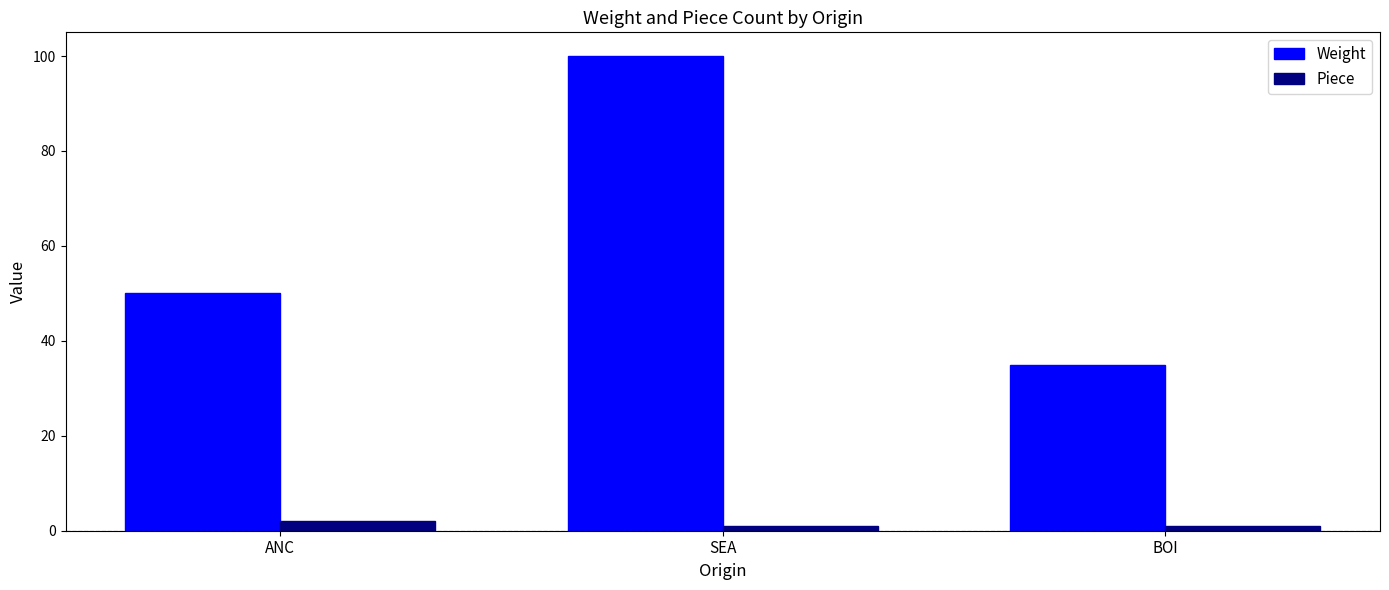

Reading left to right, what are all the values shown in this chart?

Weight: ANC=50	SEA=100	BOI=35
Piece: ANC=2	SEA=1	BOI=1